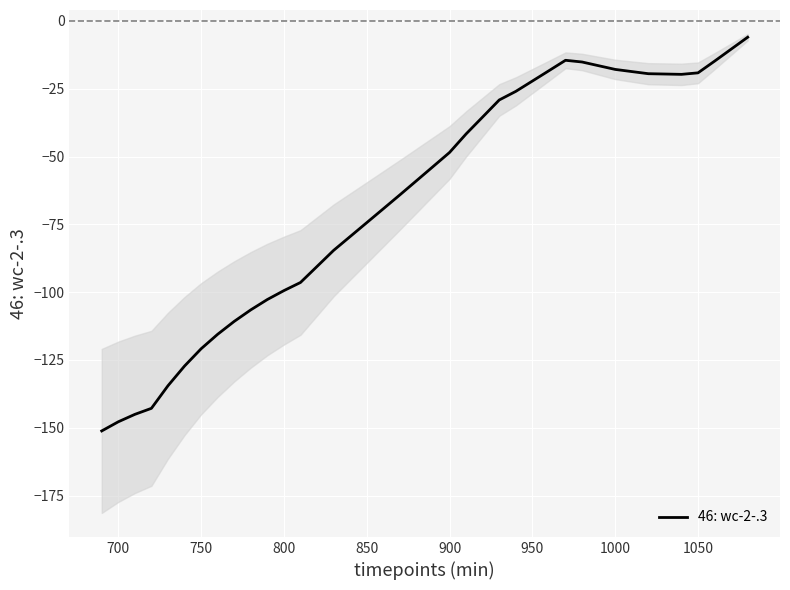

Is it true that 46: wc-2-.3 equals -147.8 at 700?

True